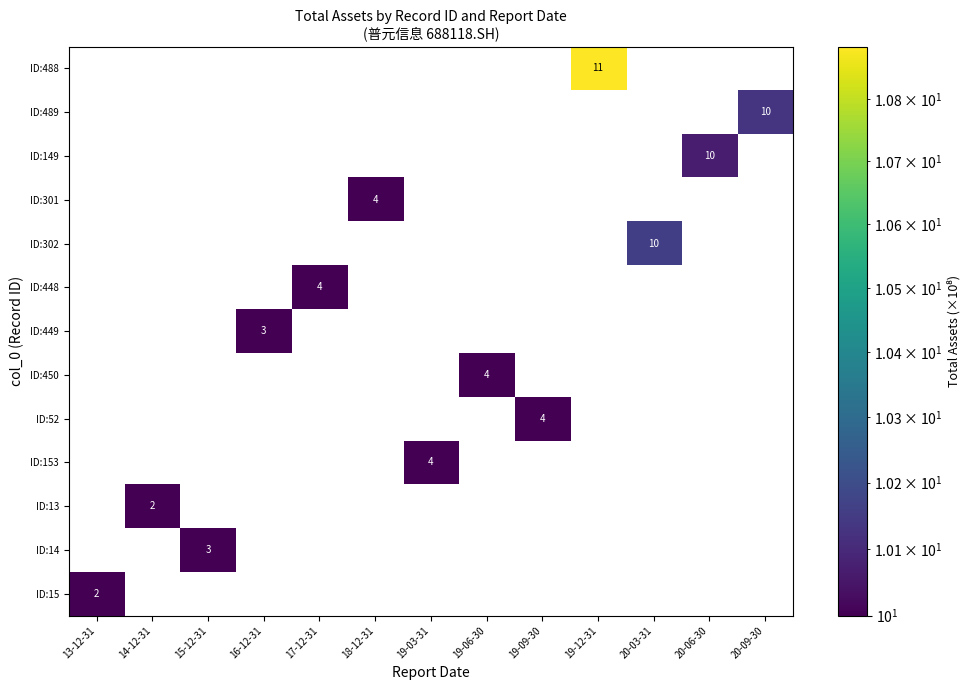

How many values in the row_10 series exceed 0?

1